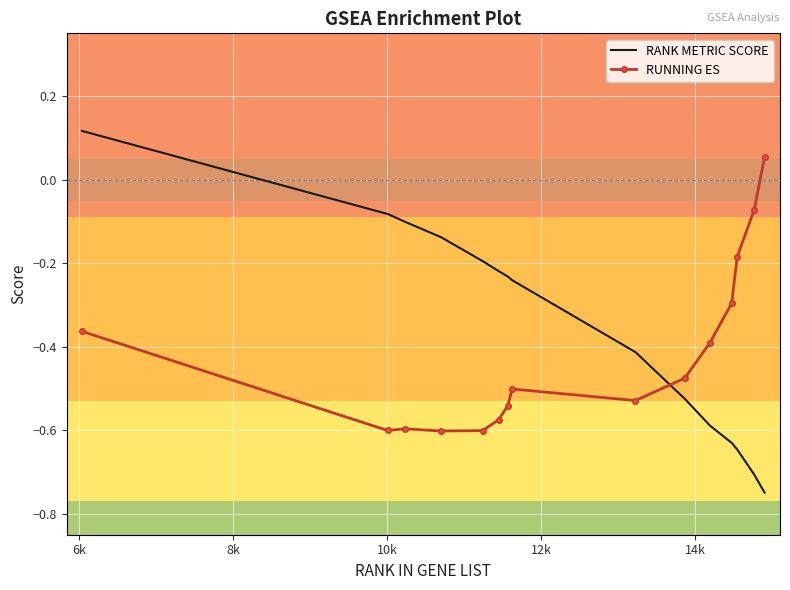

Which series has the largest total across all categories?

RANK METRIC SCORE